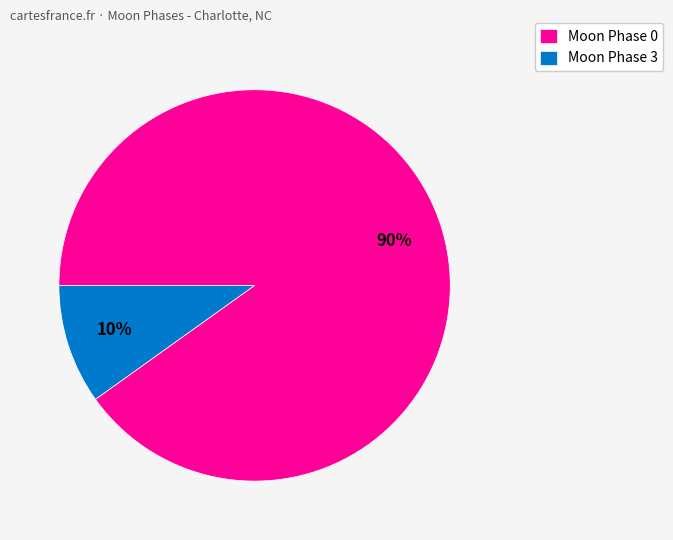

What is the smallest slice in the pie chart?

Moon Phase 3